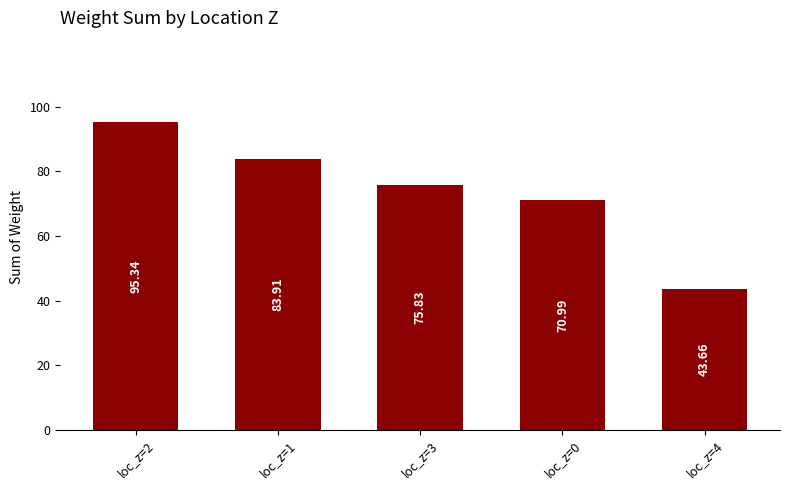

What is the label of the 5th bar from the right?

loc_z=2